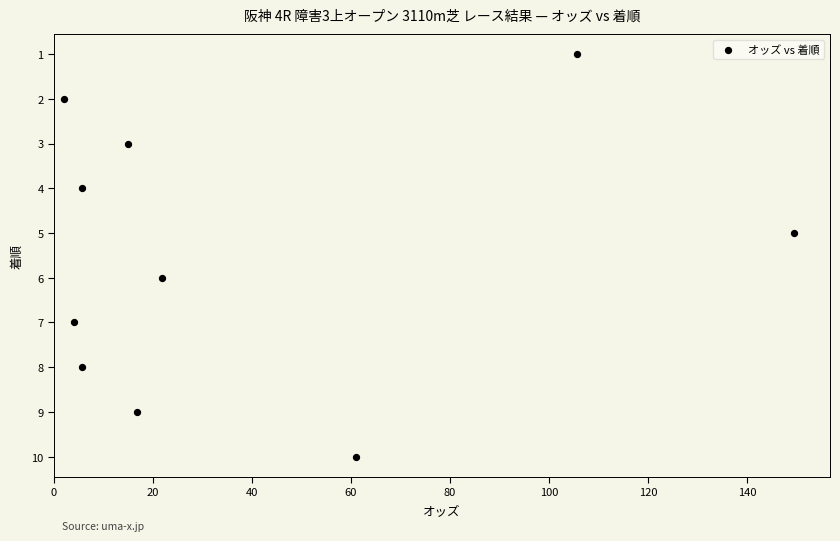

What is the average Y value?

6